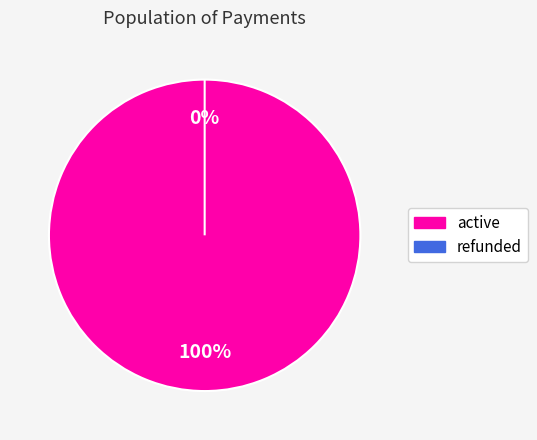

How many slices are in this pie chart?

2